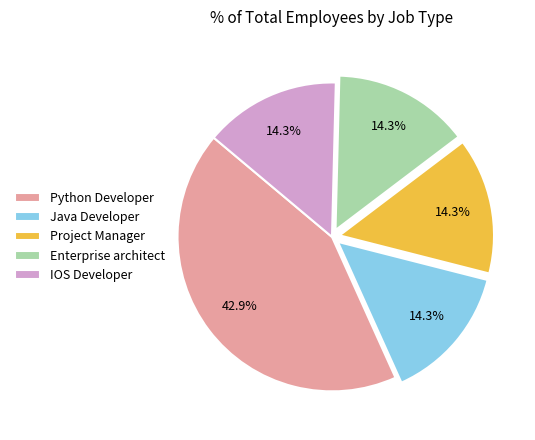

Does Java Developer represent more than half of the total?

No